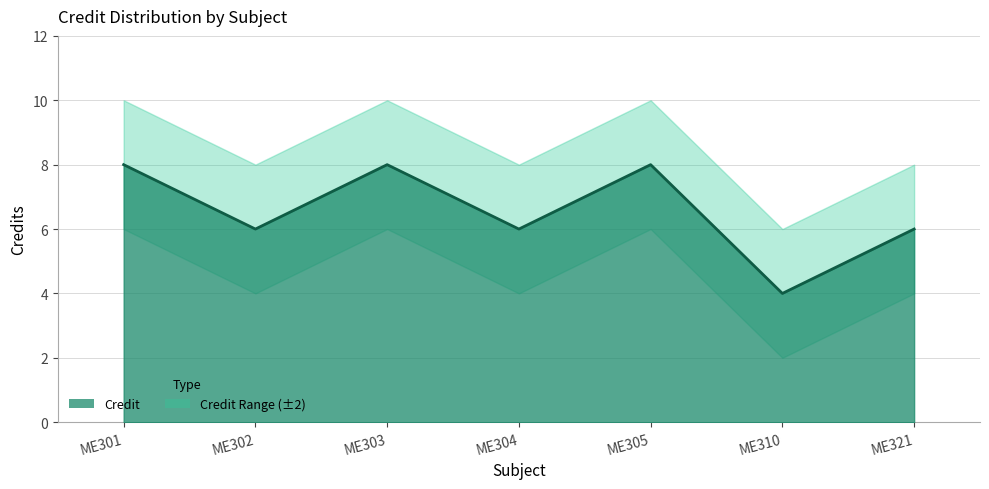

List the series in order of their peak value, lowest first.

Credit_lower, Credit, Credit_upper